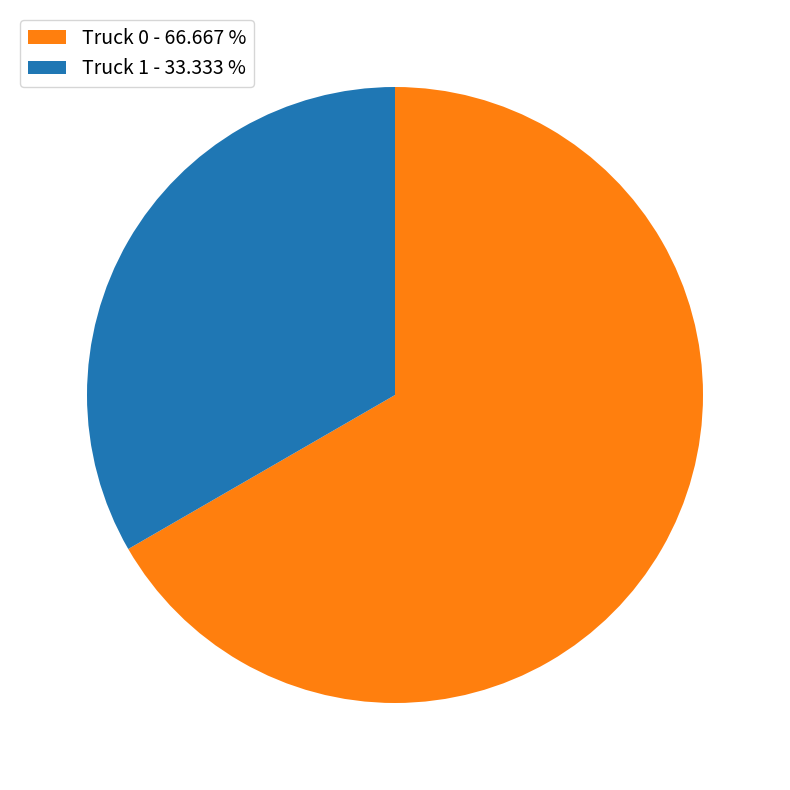

Is there any slice that represents more than half of the pie?

Yes